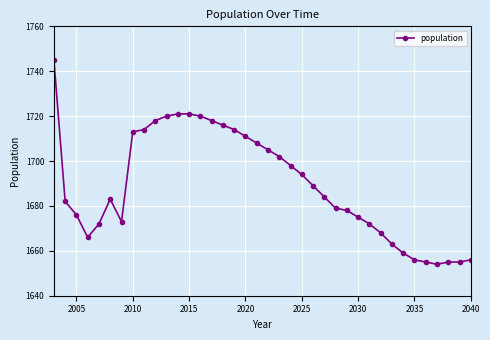

What is the greatest value displayed?

1745